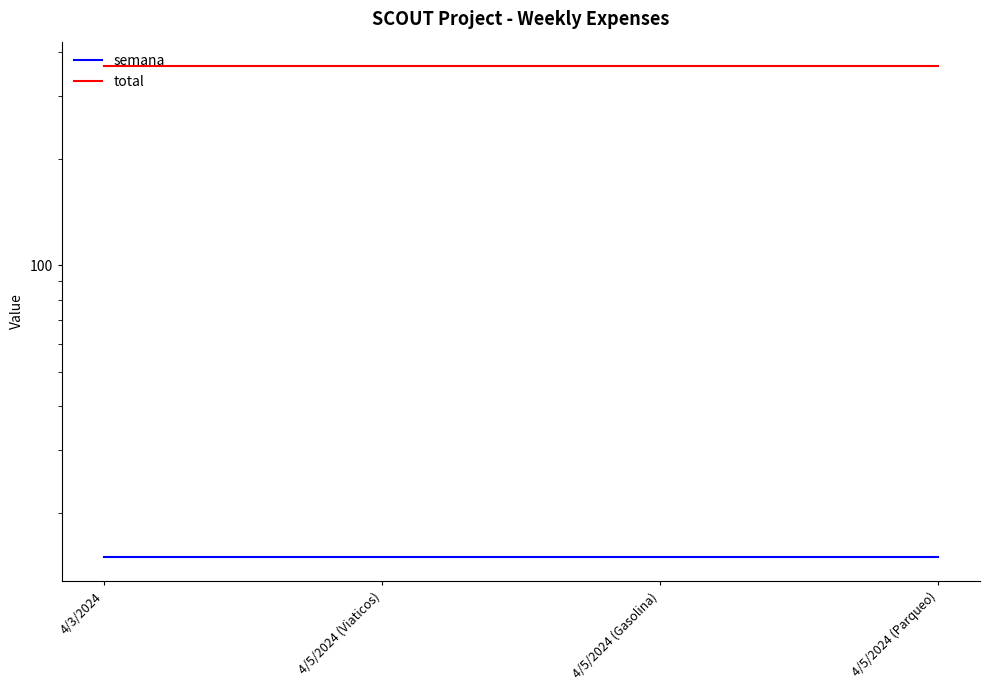

Is it true that total equals 365 at 4/5/2024 (Gasolina)?

True